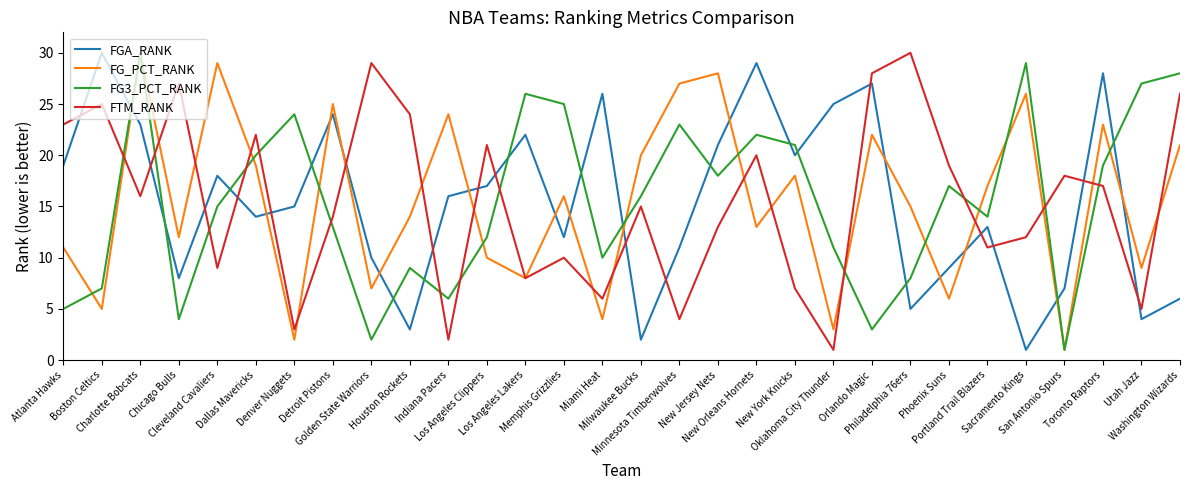

At which category is the sum across all series the highest?

Charlotte Bobcats